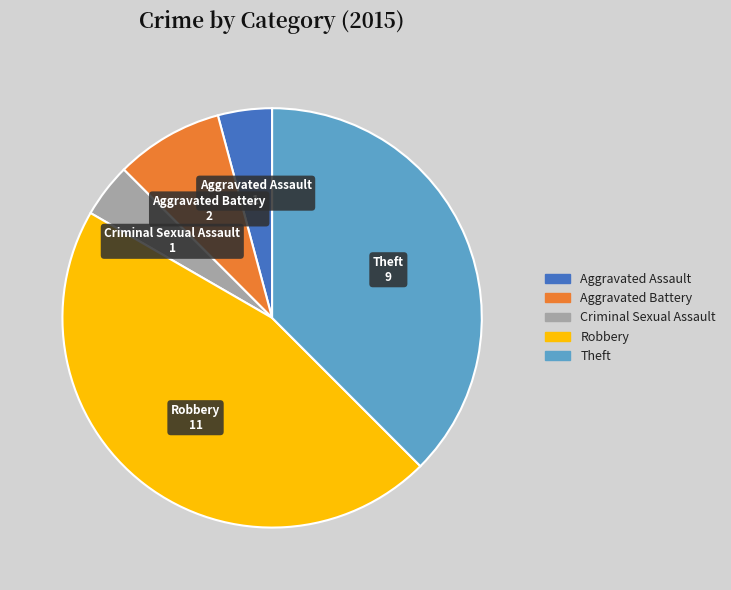

Between Theft and Aggravated Battery, which is larger?

Theft